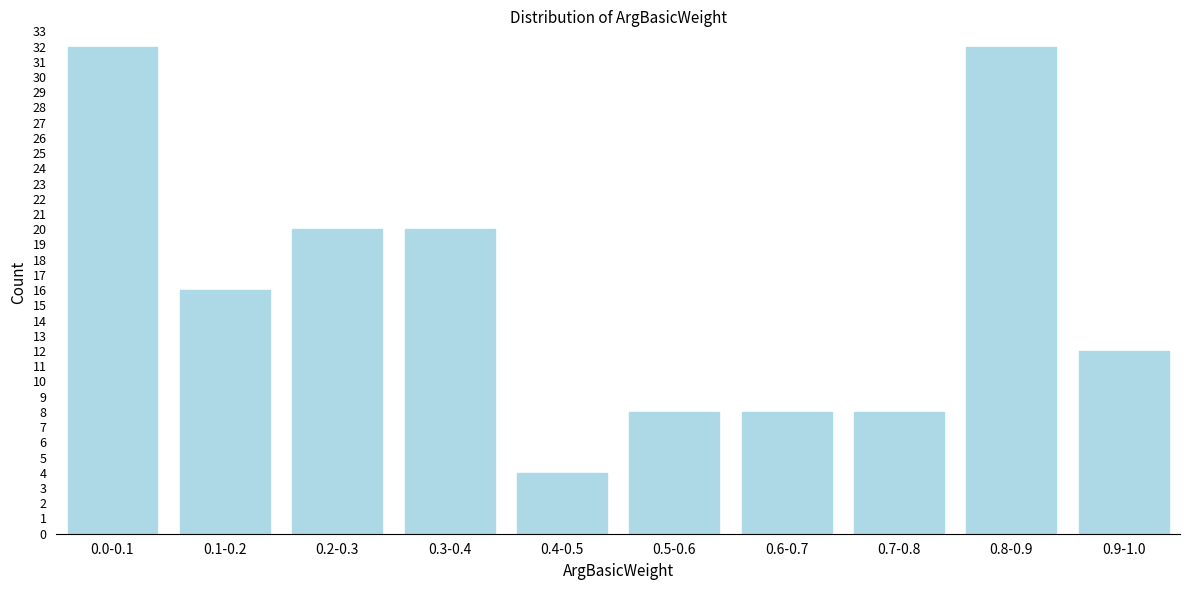

Reading left to right, what are all the values shown in this chart?

0.0-0.1=32	0.1-0.2=16	0.2-0.3=20	0.3-0.4=20	0.4-0.5=4	0.5-0.6=8	0.6-0.7=8	0.7-0.8=8	0.8-0.9=32	0.9-1.0=12